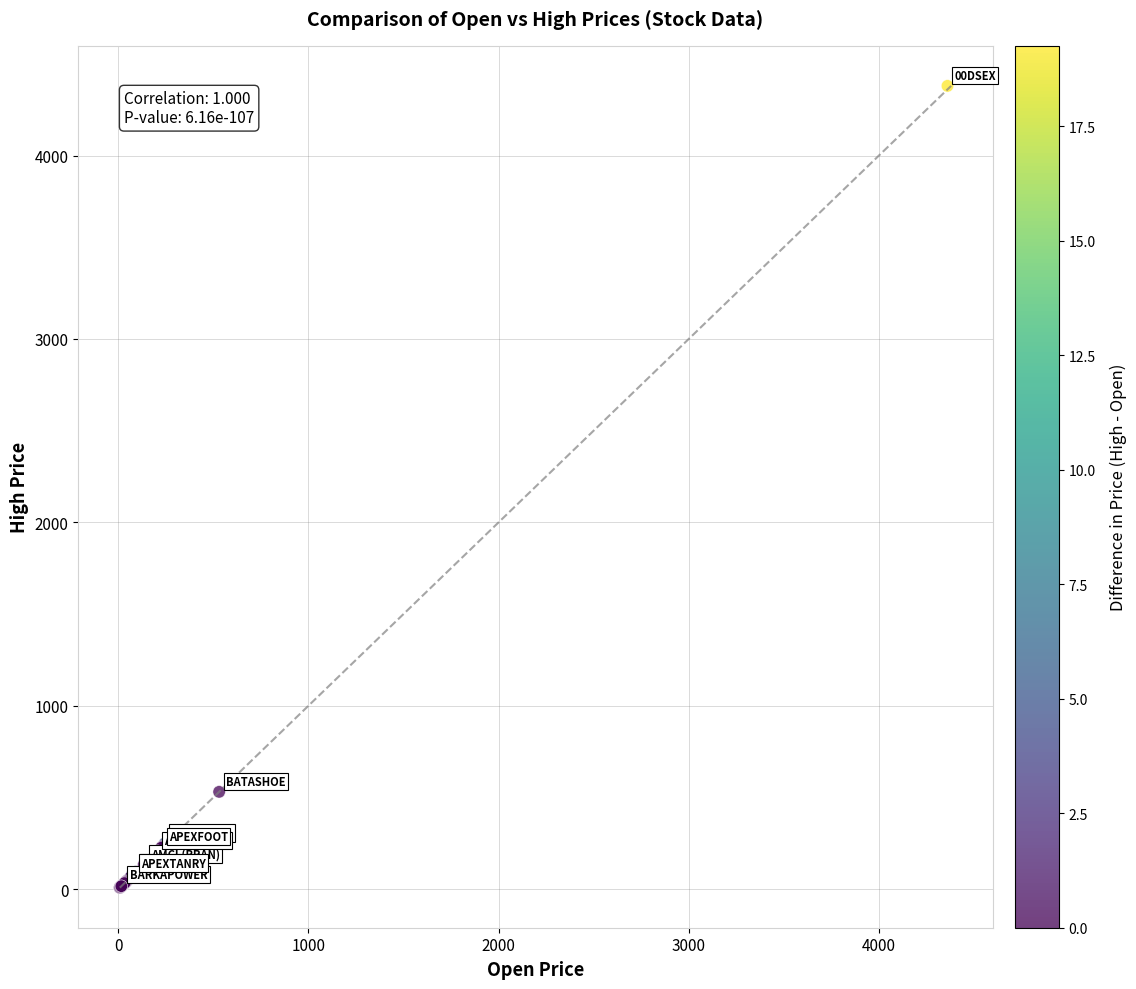

What Y value in the scatter plot is closest to 2193?

530.2